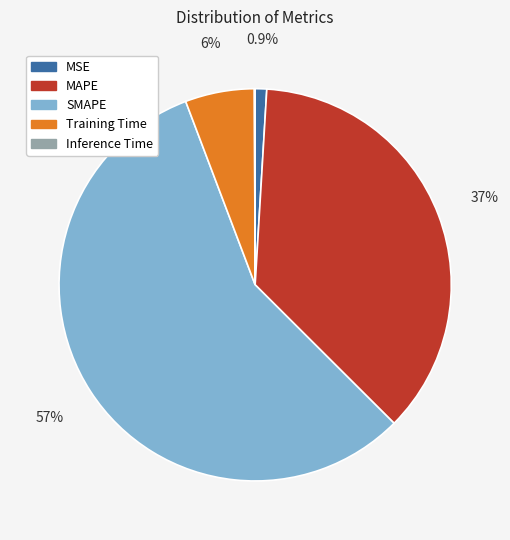

Which slice is the largest?

SMAPE